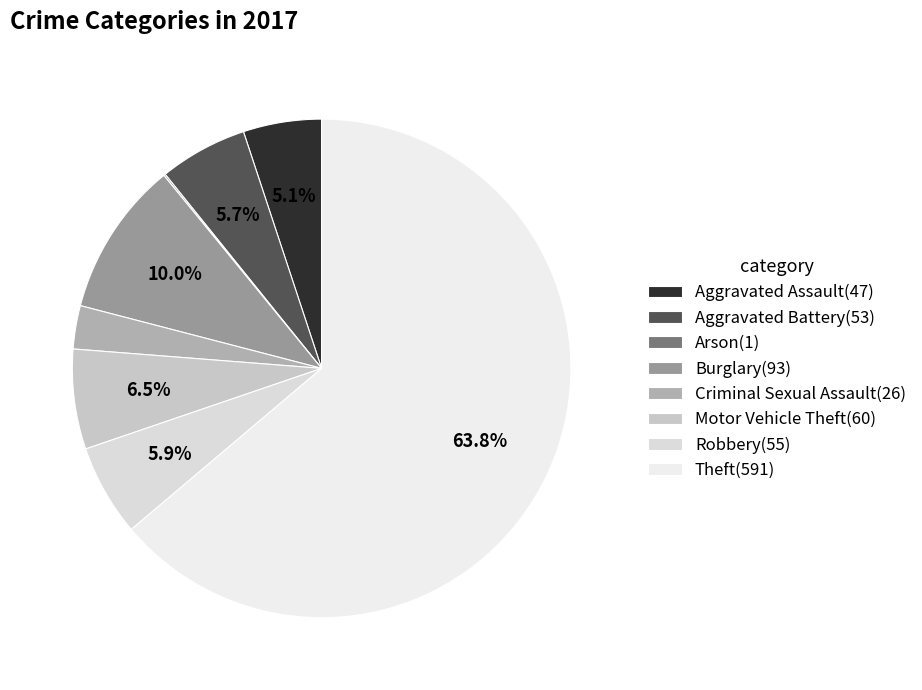

Combined, do Aggravated Battery and Criminal Sexual Assault account for over 50%?

No